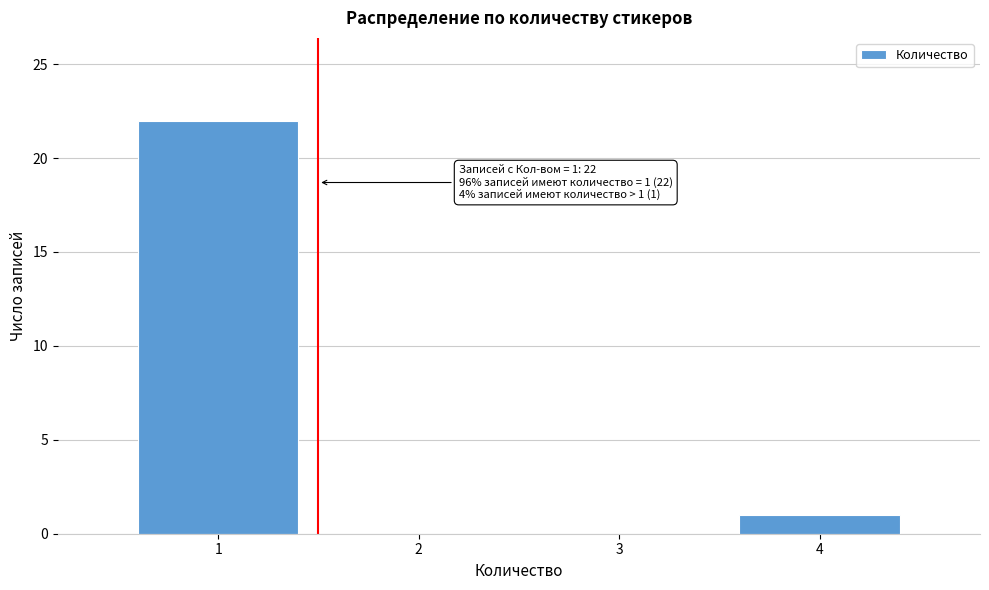

Reading right to left, extract all data points from this chart.

4=1	3=0	2=0	1=22